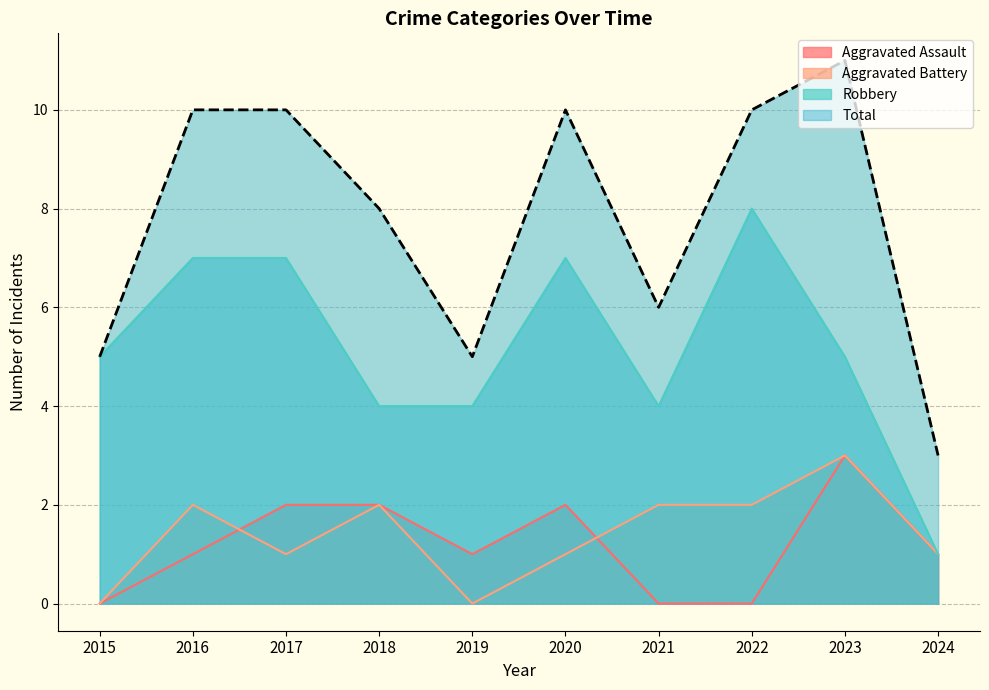

The value of Aggravated Assault at 2019 is 2. True or false?

False